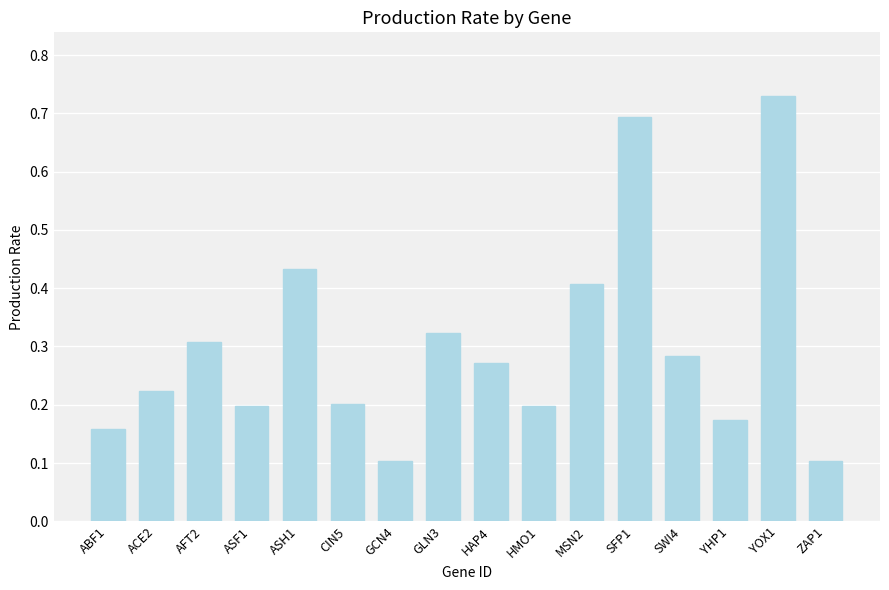

Does the chart contain any negative values?

No